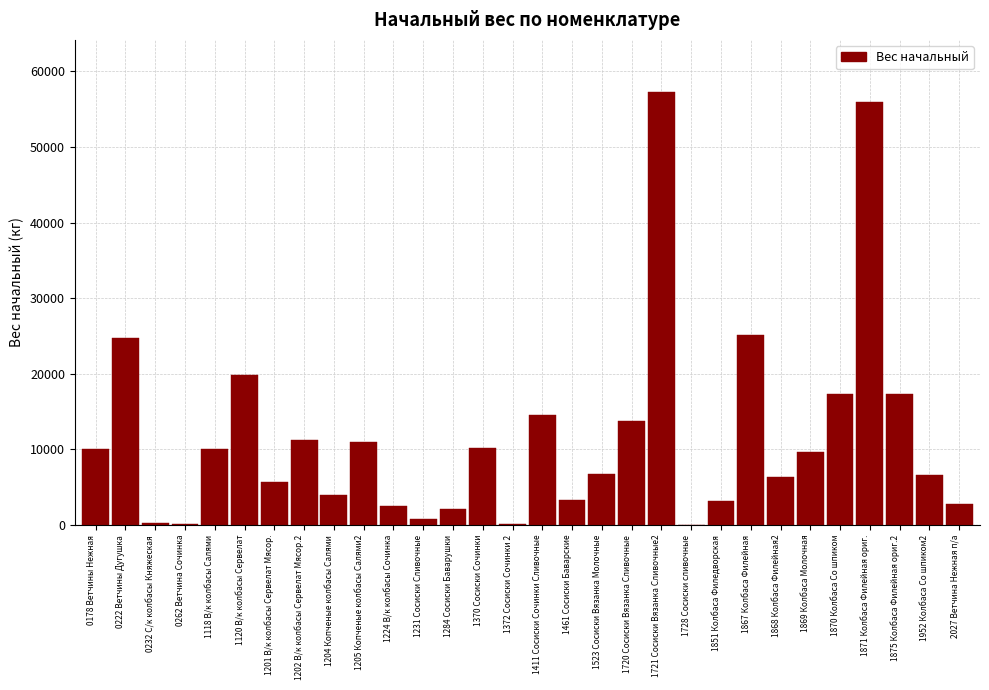

What is the greatest value displayed?

57287.0